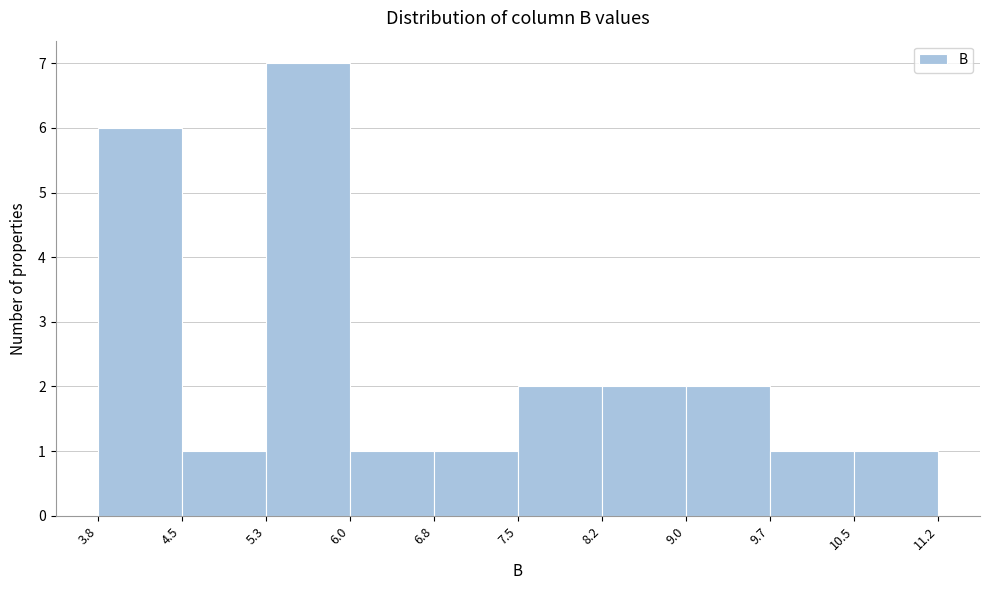

Over which range of the x-axis is the bar tallest?

5.3 to 6.0